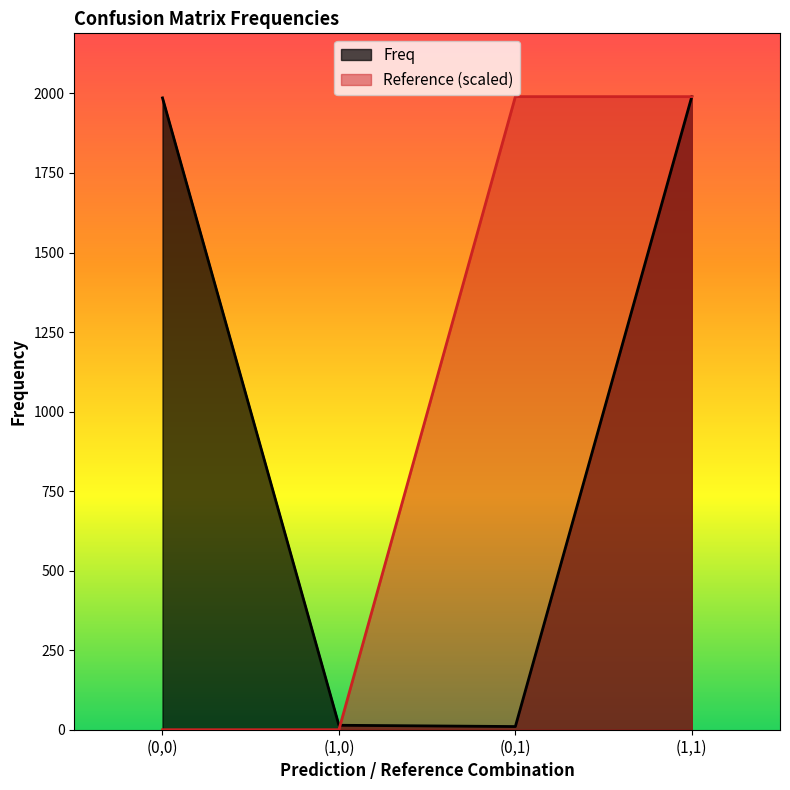

What is the difference between the Freq values at (0,0) and (0,1)?

1976